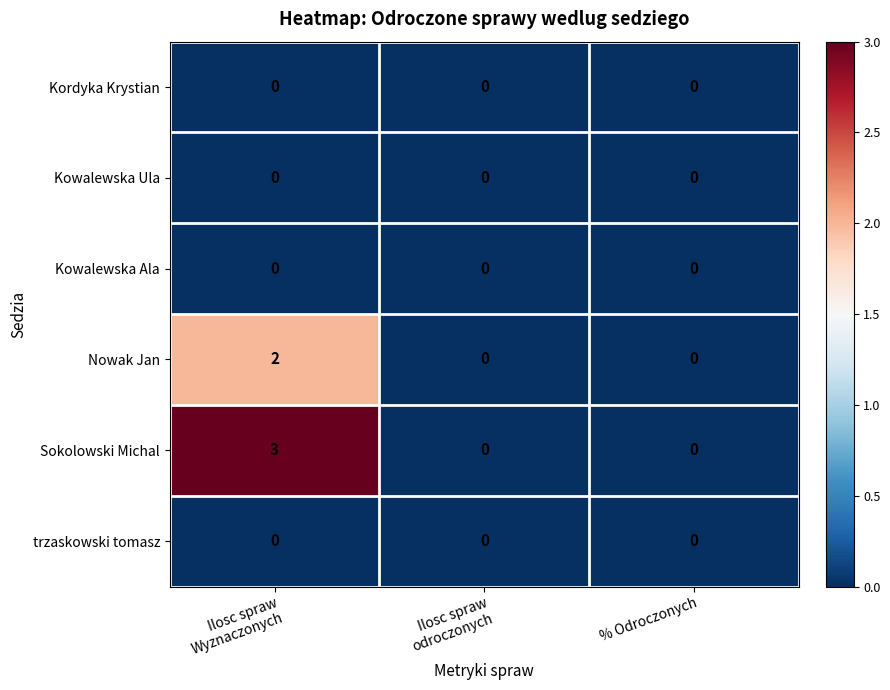

What is the spread (max minus min) of values at Ilosc spraw
Wyznaczonych?

3